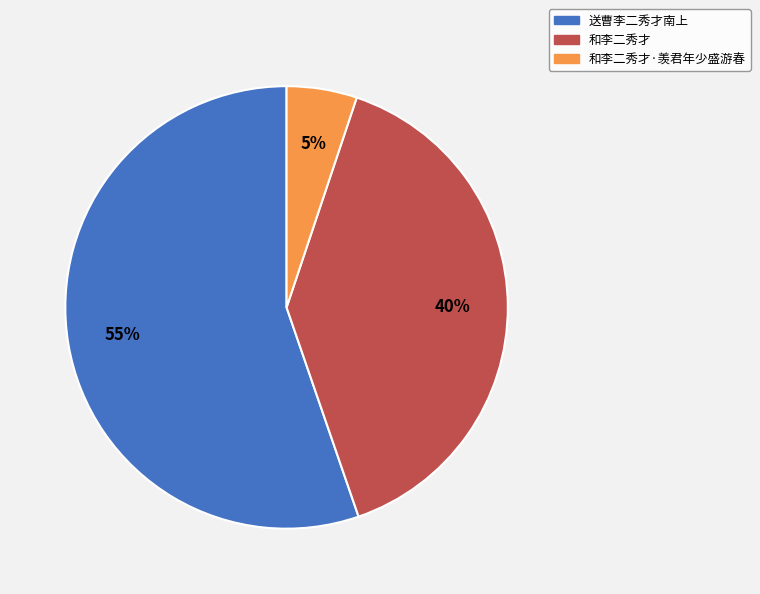

Does any single category account for the majority?

Yes